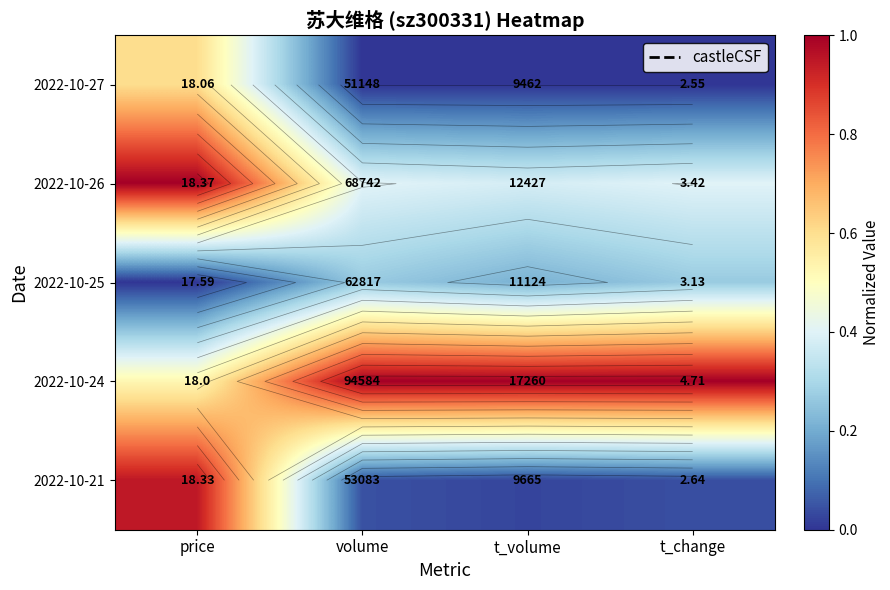

At t_change, list the series in order from largest to smallest.

2022-10-24, 2022-10-26, 2022-10-25, 2022-10-21, 2022-10-27